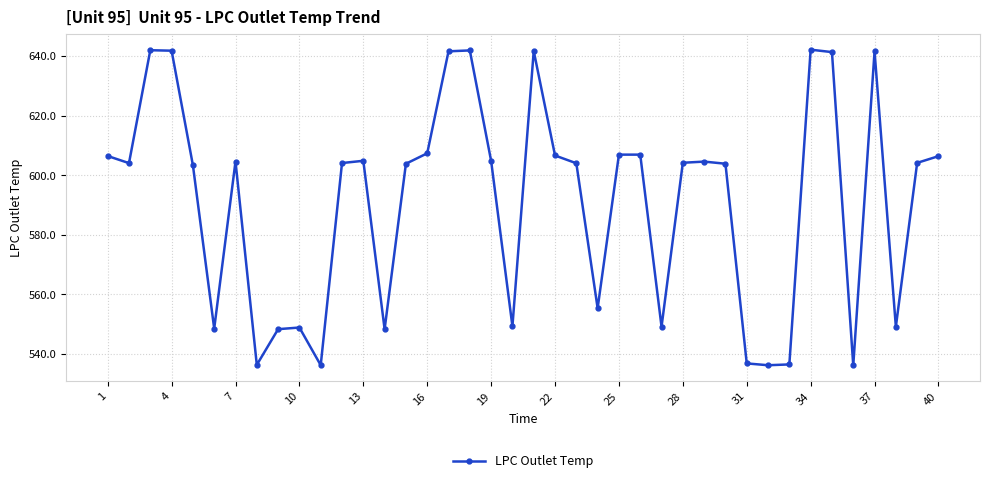

What is the difference between the second highest and minimum values?

105.8